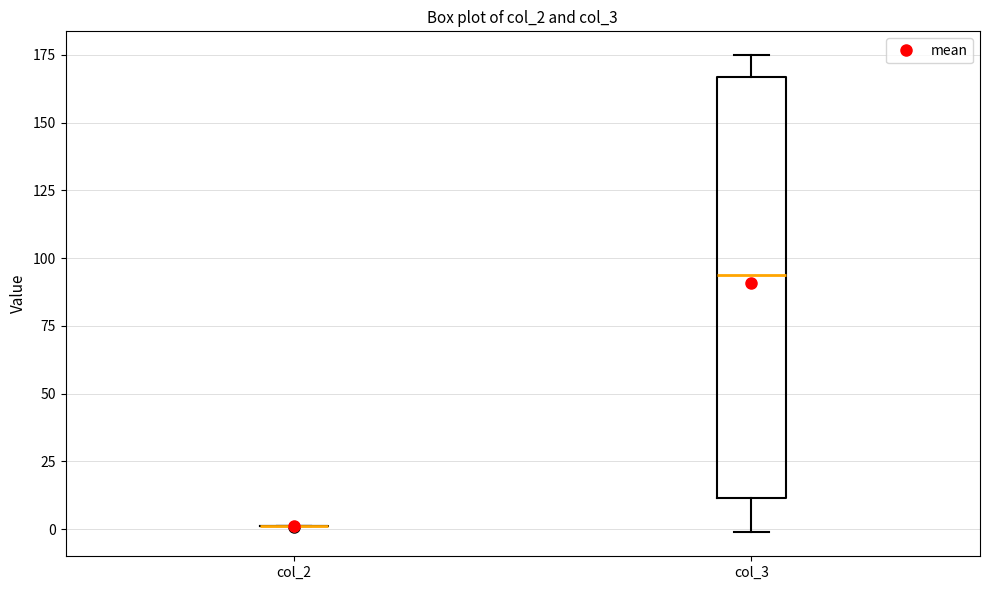

Reading left to right, read every box against the y-axis: the position of its median line, the range the box covers, and the ends of its whiskers. The values are not printed on the chart, so give them approximately, as read against the axis.

col_2: box collapsed to a line at 0, whiskers 0 to 0
col_3: median 95, box 10 to 165, whiskers 0 to 175